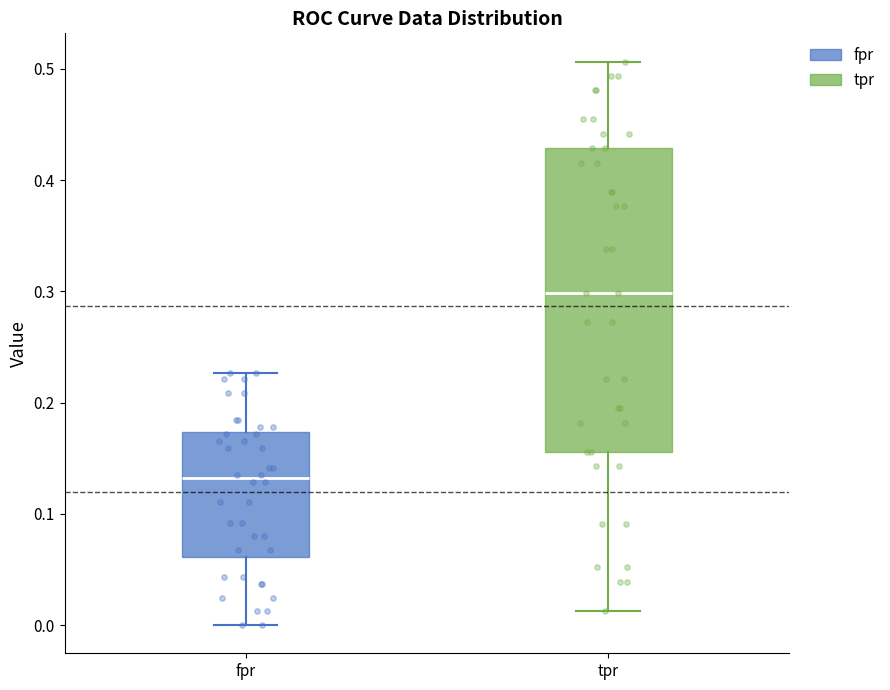

Which box has the lowest median line?

fpr